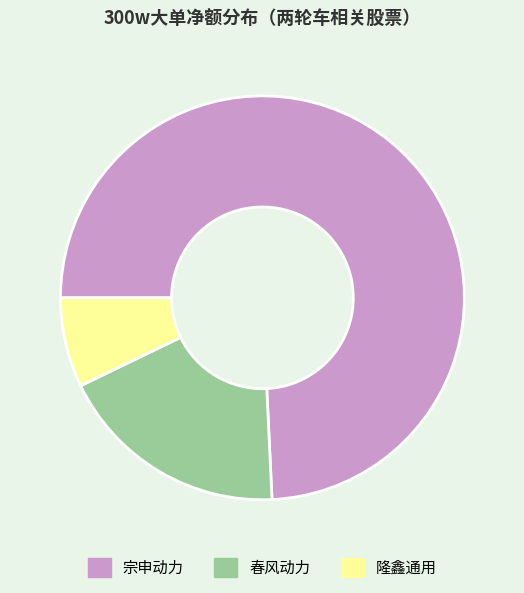

True or false: 宗申动力 accounts for 74% of the total.

True